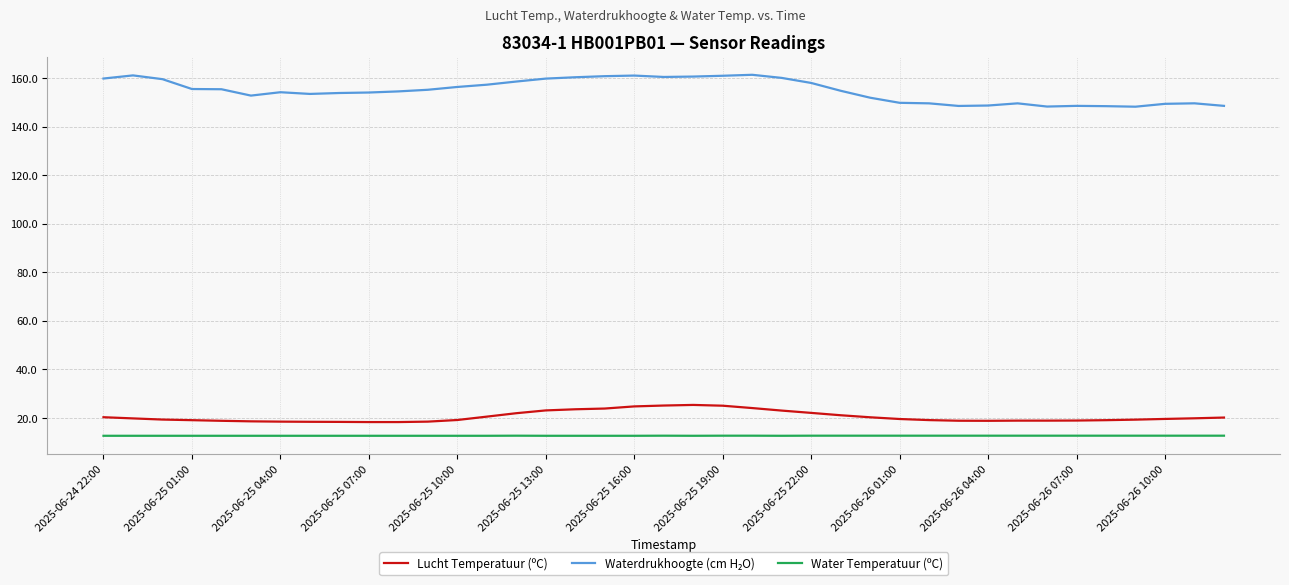

True or false: Lucht Temperatuur (ºC) and Water Temperatuur (ºC) cross at least once.

False